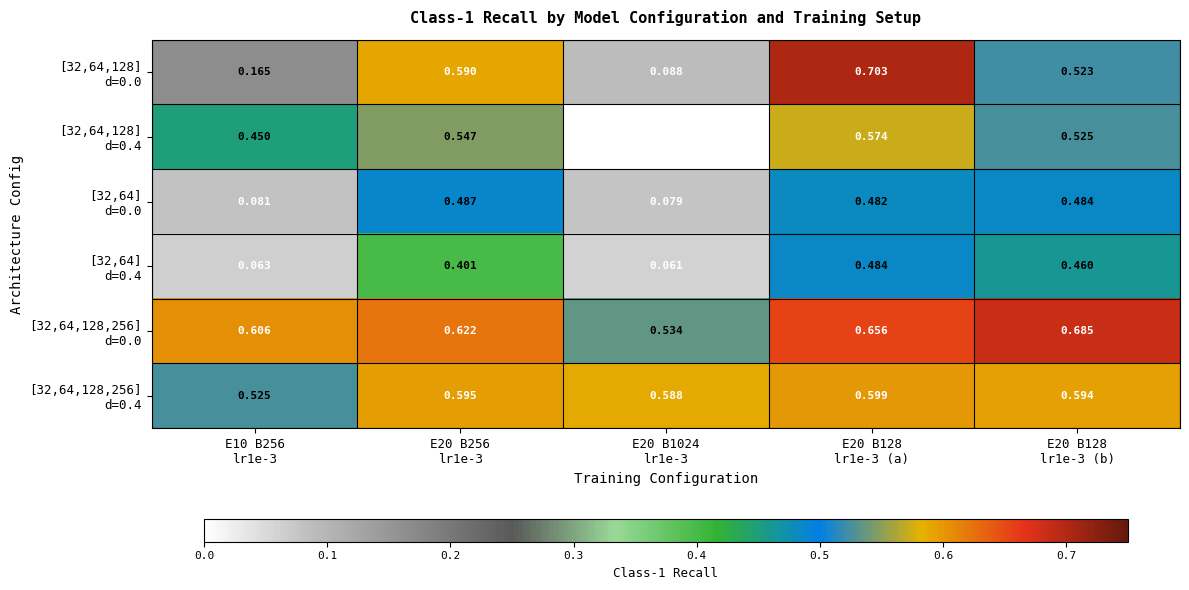

Which series changed the most between E20 B128 lr1e-3 (a) and E20 B128 lr1e-3 (b)?

[32,64,128] d=0.0